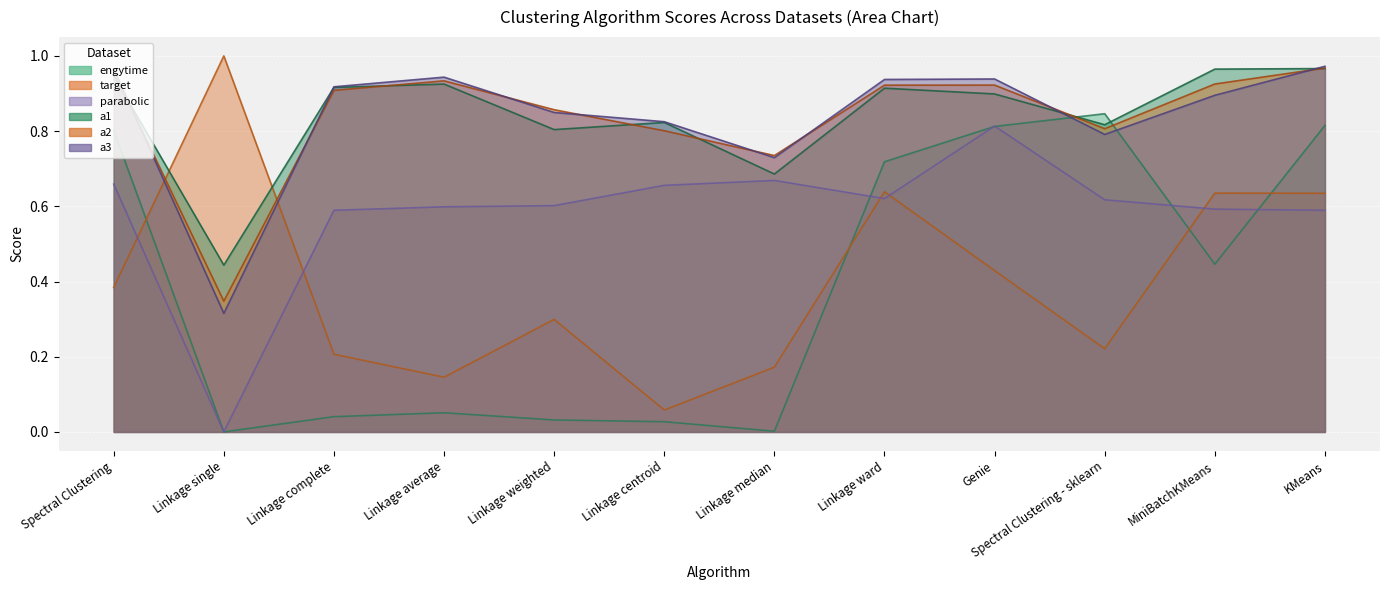

Which series has the largest range (max minus min)?

target